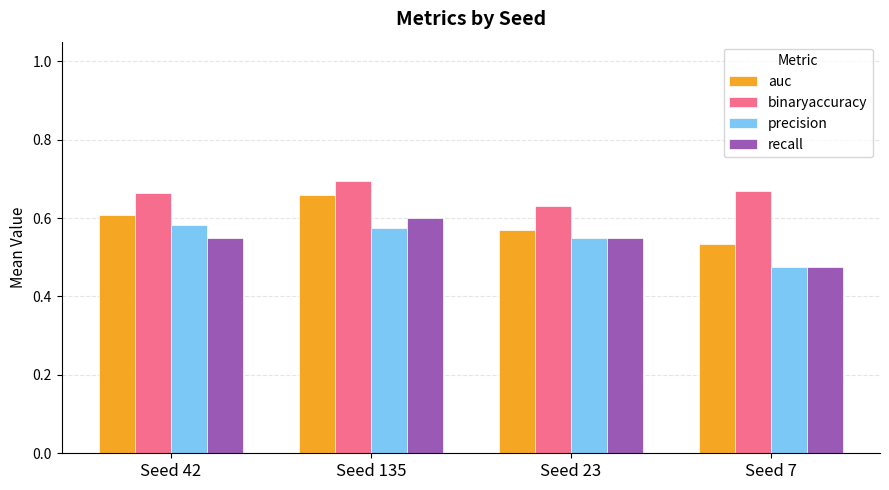

How many precision values are between 0 and 1?

4